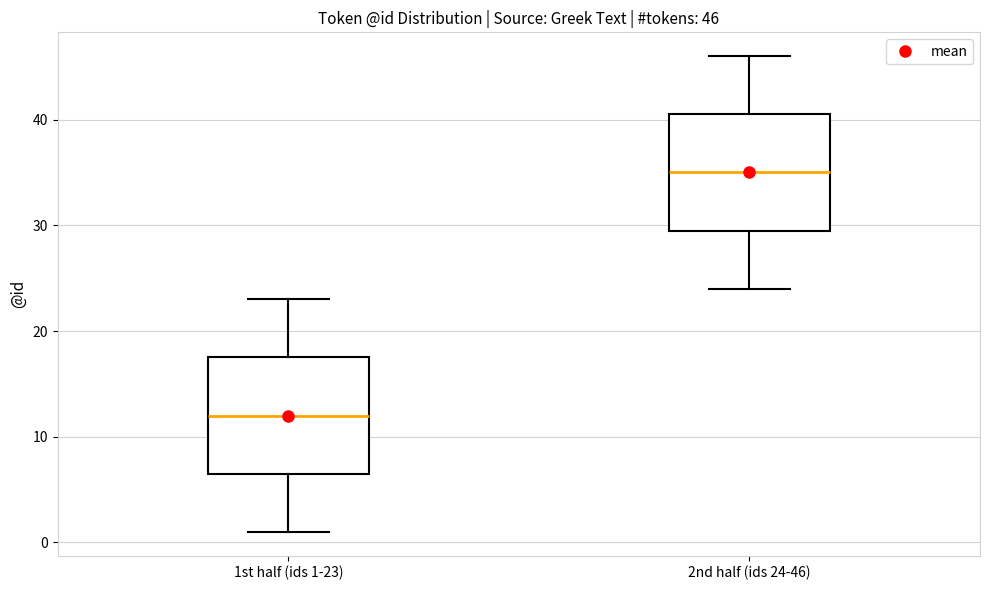

Which box has the highest median line?

2nd half (ids 24-46)